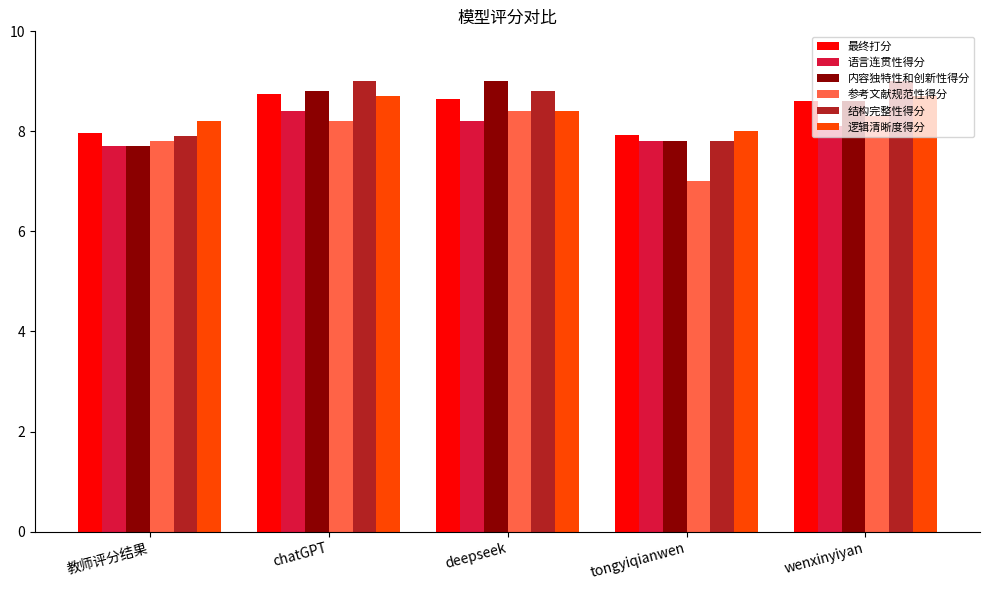

How many bars are there in total?

30